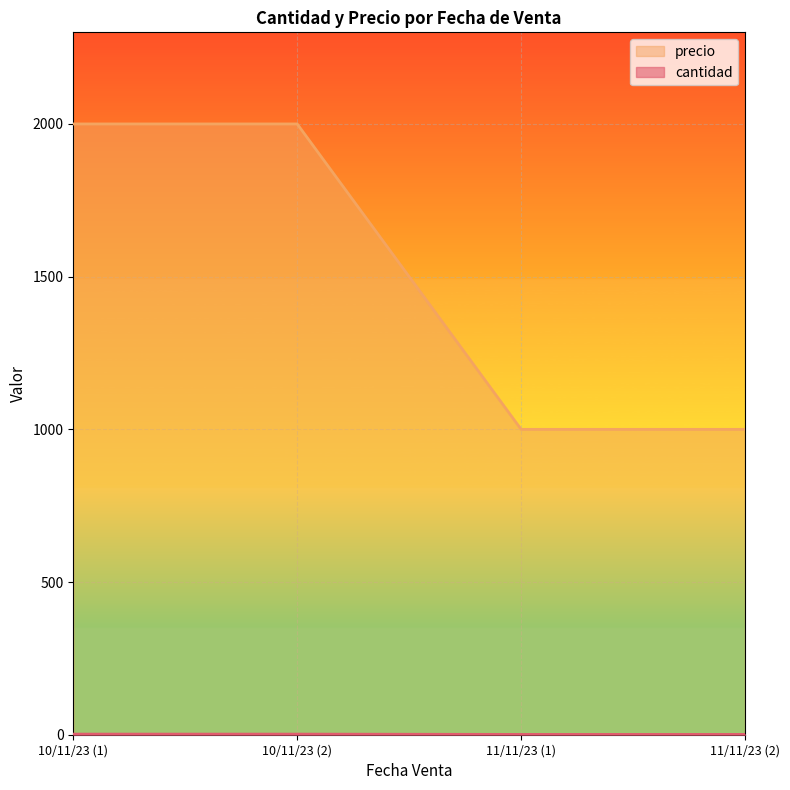

The value of precio at 10/11/23 (2) is 2000. True or false?

True